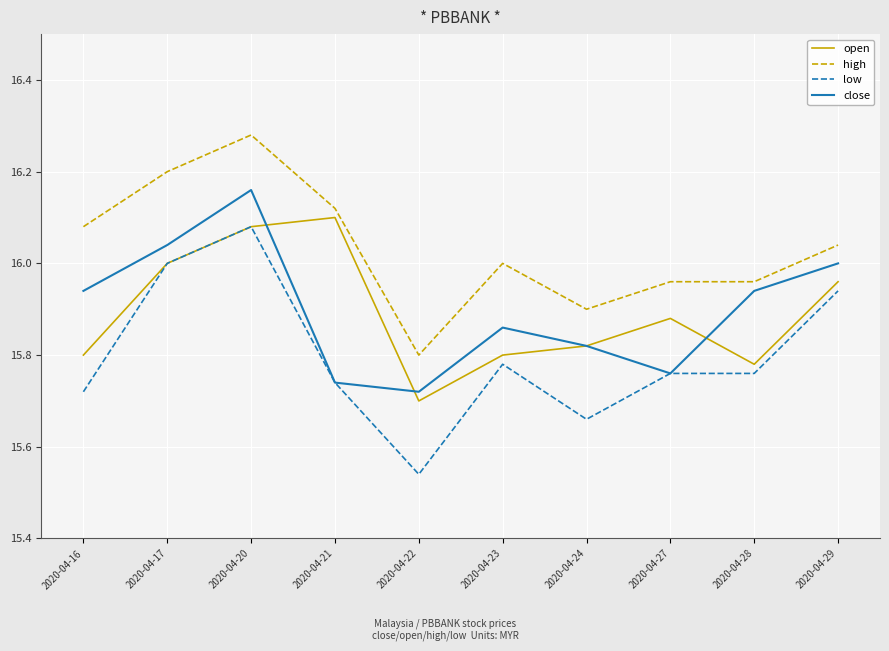

Which category has the highest value across all series?

2020-04-20